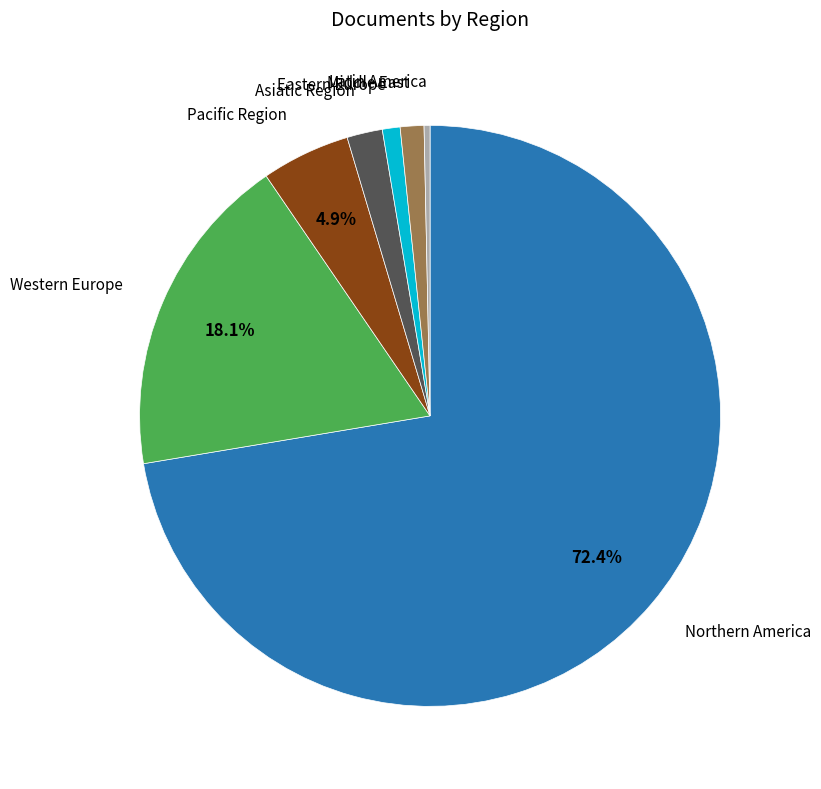

How many segments does this pie chart have?

7